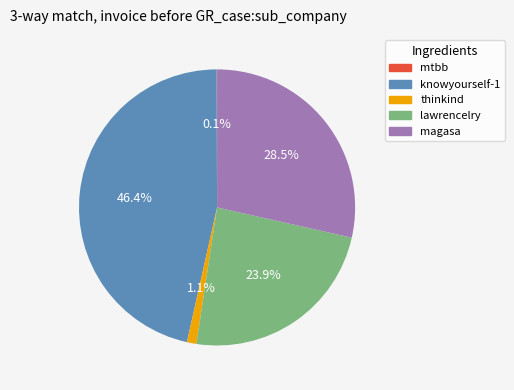

Does magasa represent more than half of the total?

No